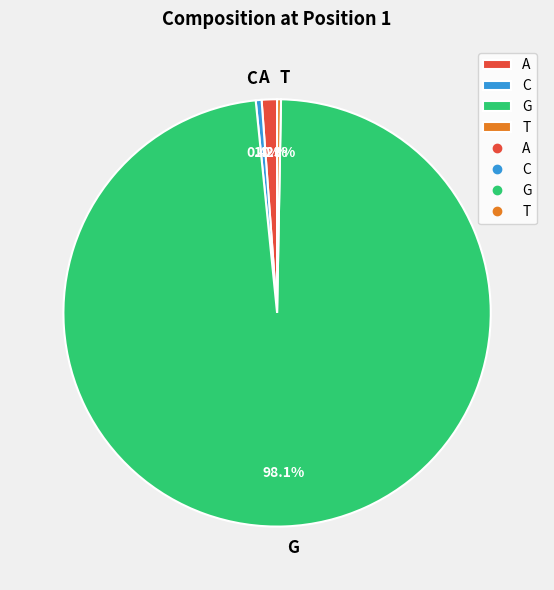

The G slice represents 91% of the pie. True or false?

False